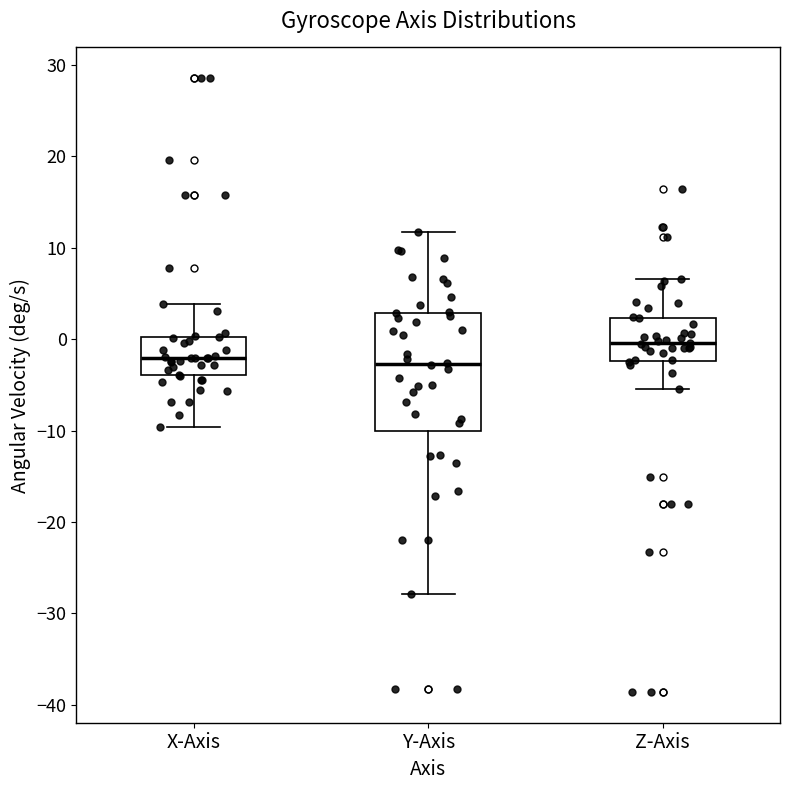

Comparing the boxes themselves (not the whiskers), which one is the tallest?

Y-Axis